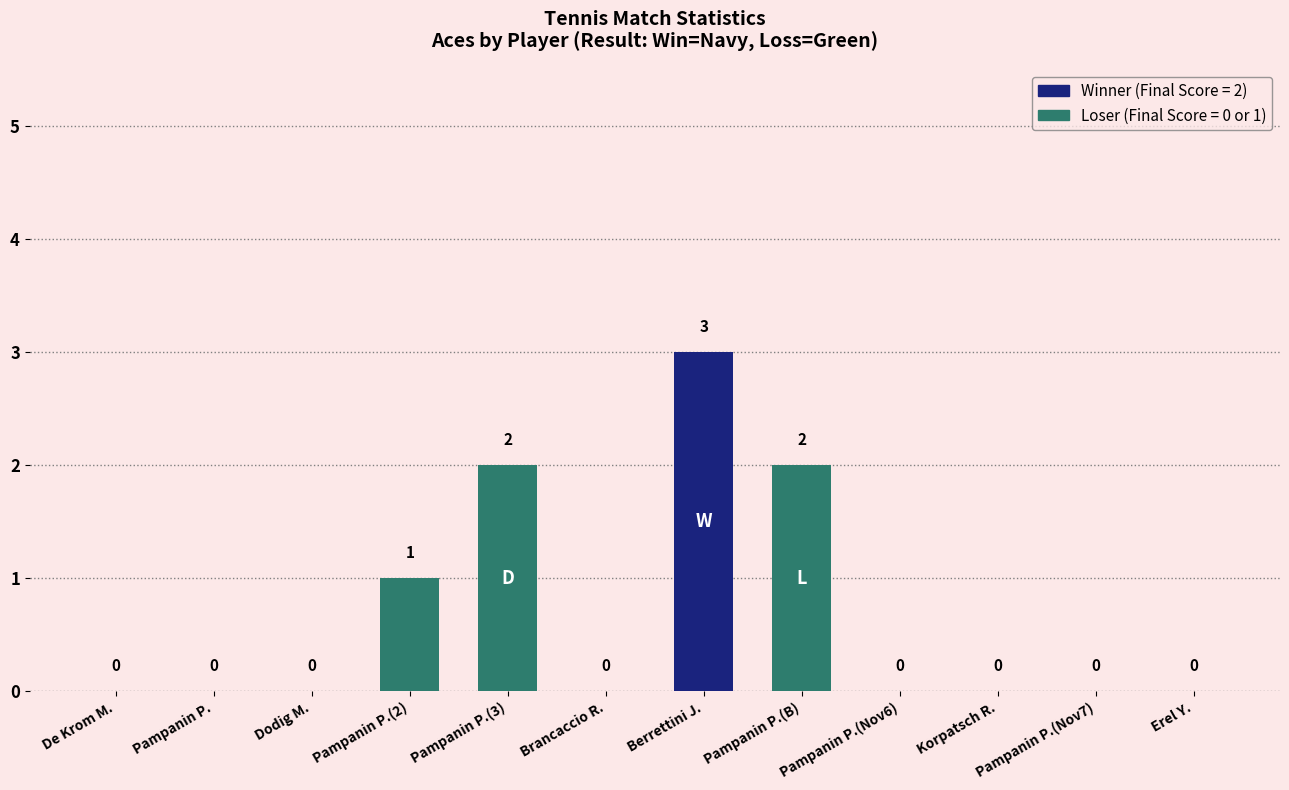

Reading left to right, extract all data points from this chart.

0	0	0	1	2	0	3	2	0	0	0	0